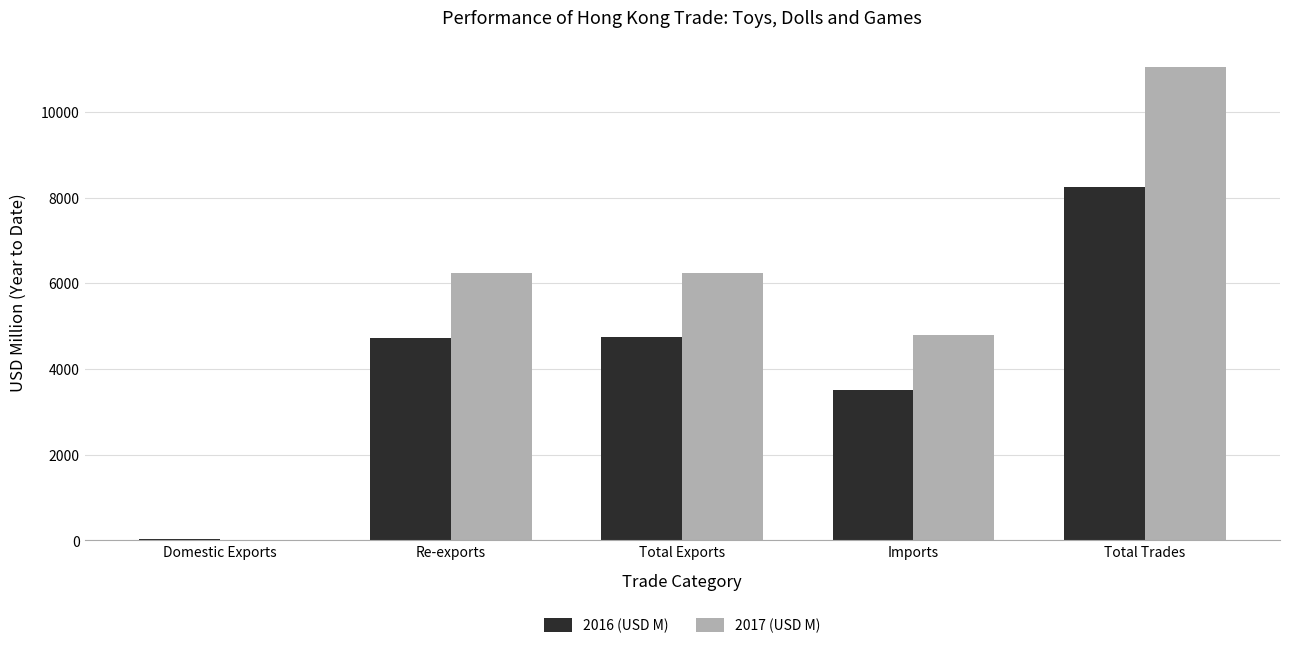

Which series has the largest total across all categories?

2017 (USD M)